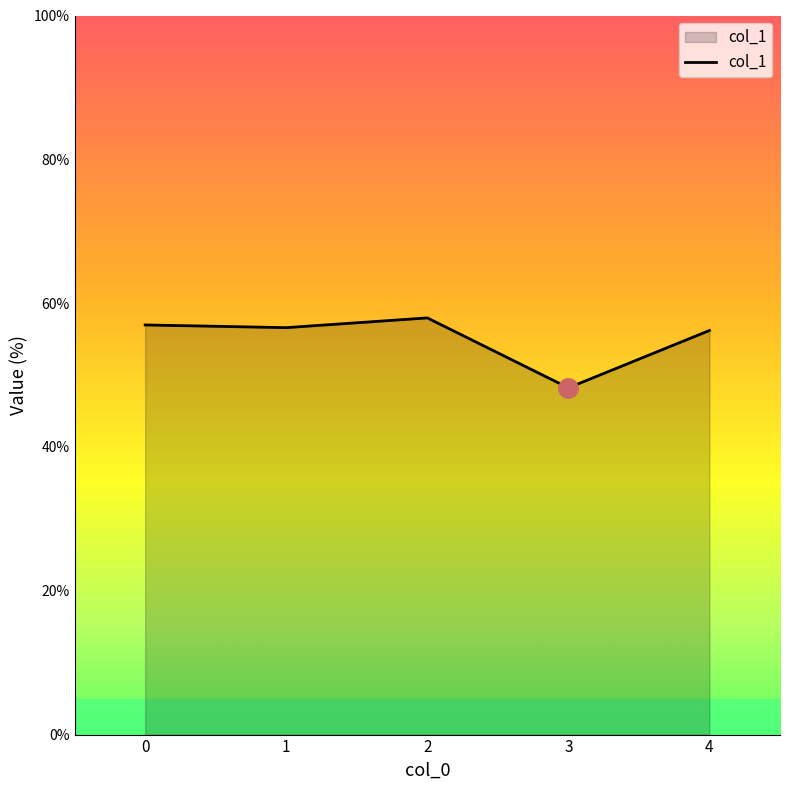

Read the value at 0.

57.0